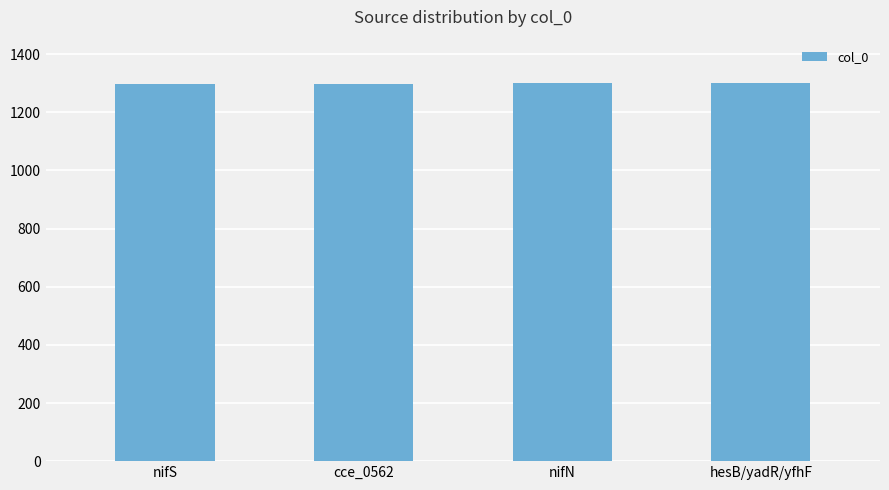

What is the smallest value displayed?

1298